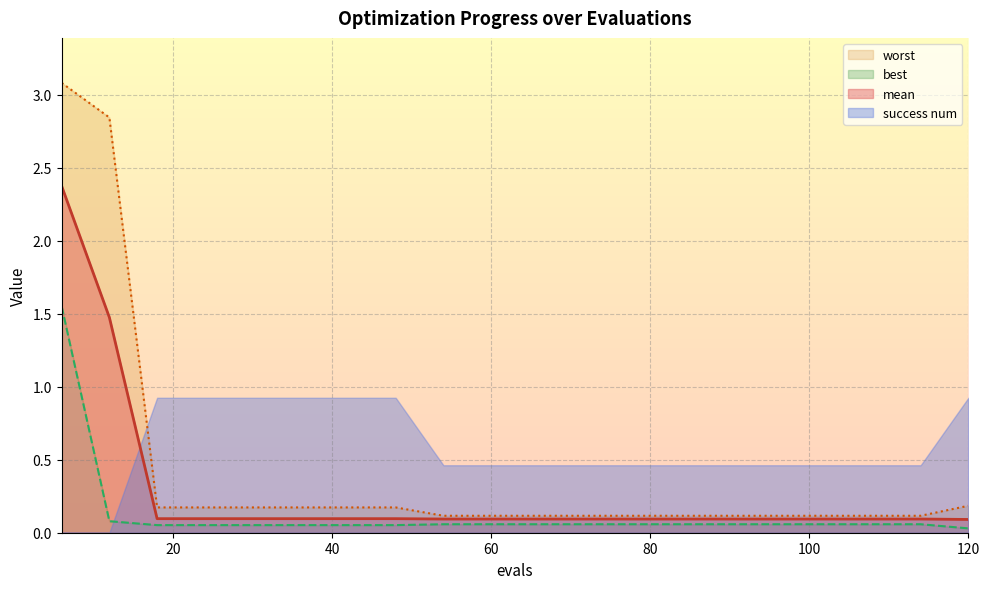

Is it true that mean equals 0.1 at 120?

True